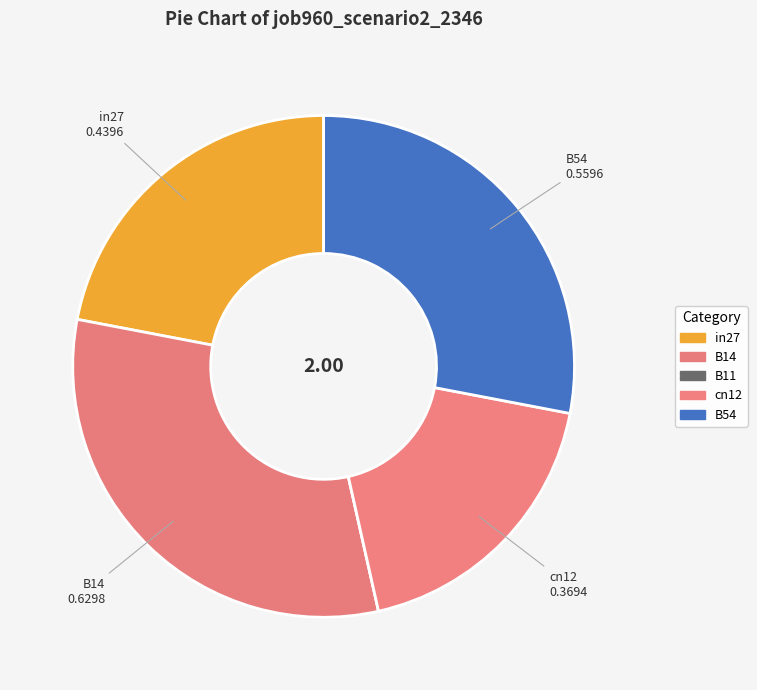

To the nearest percent, what portion does B14 represent?

32%